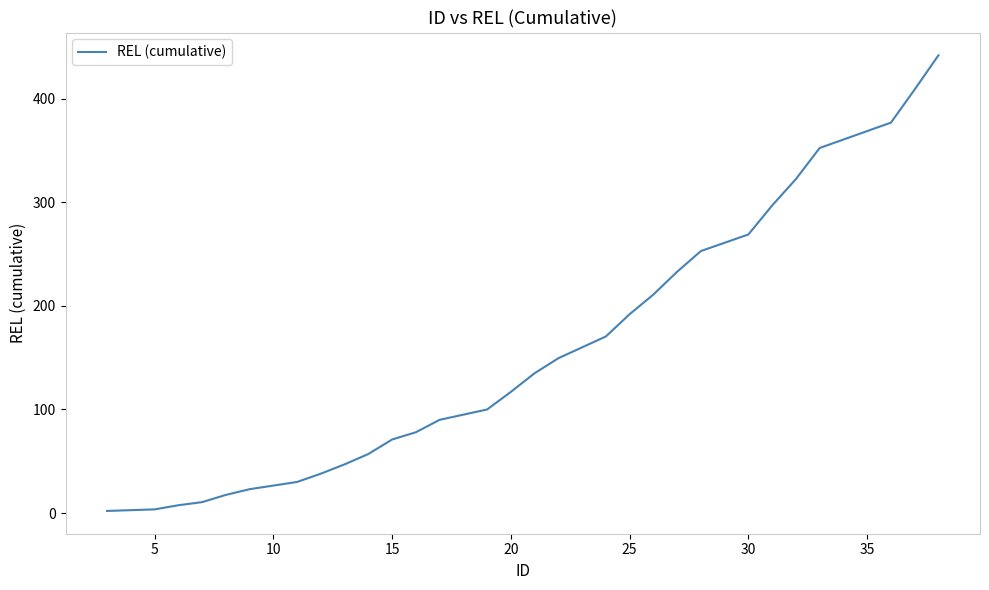

What is the greatest value displayed?

442.0